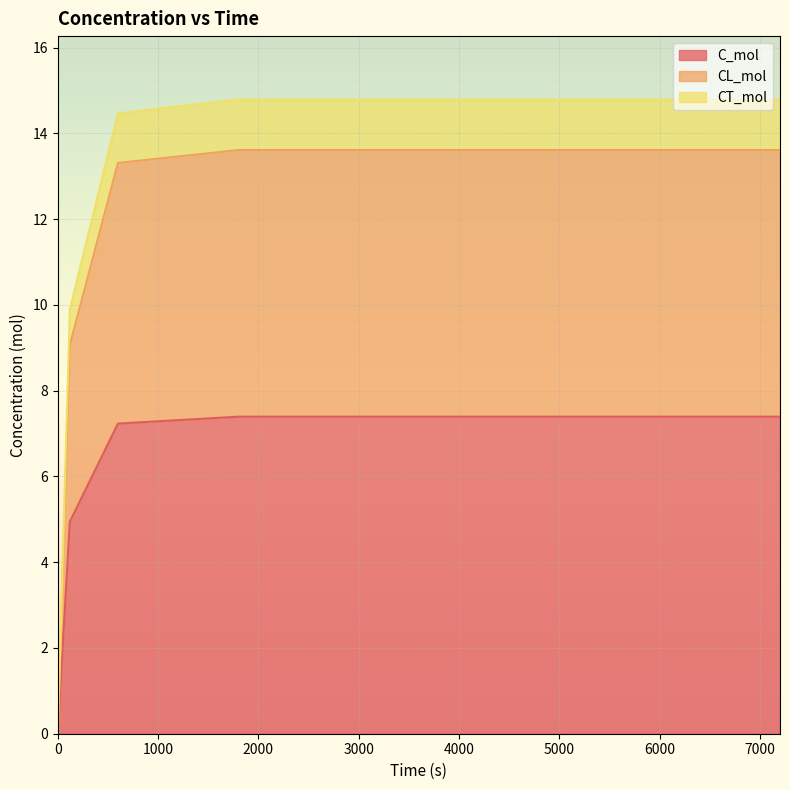

Reading left to right, transcribe all the data shown in this chart.

C_mol: 0=0.0	120=4.9	600=7.2	1800=7.4	7200=7.4
CL_mol: 0=0.0	120=9.1	600=13.3	1800=13.6	7200=13.6
CT_mol: 0=0.0	120=9.9	600=14.5	1800=14.8	7200=14.8